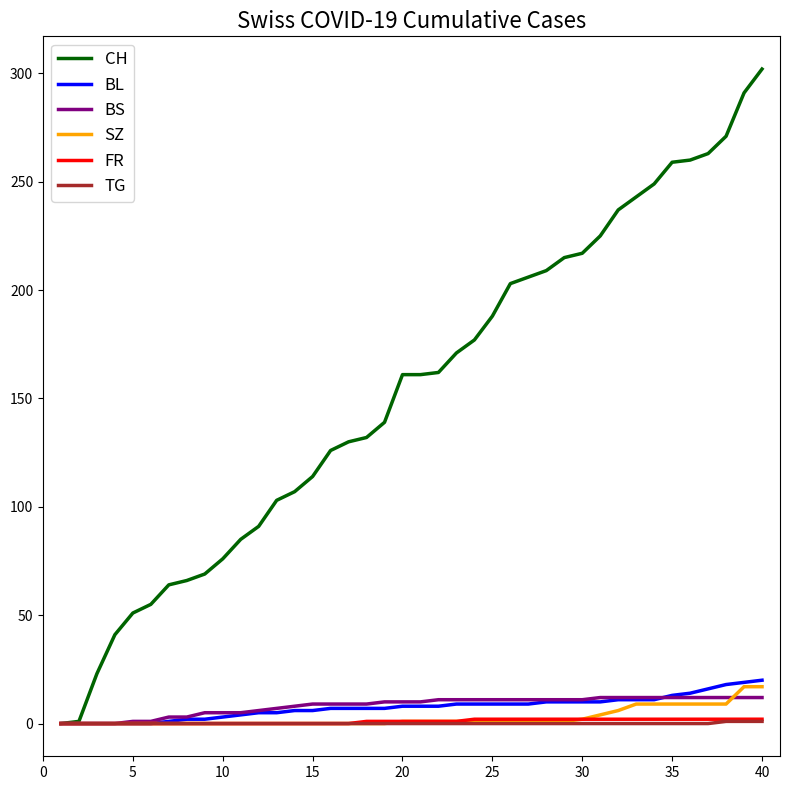

What is the greatest value displayed?

302